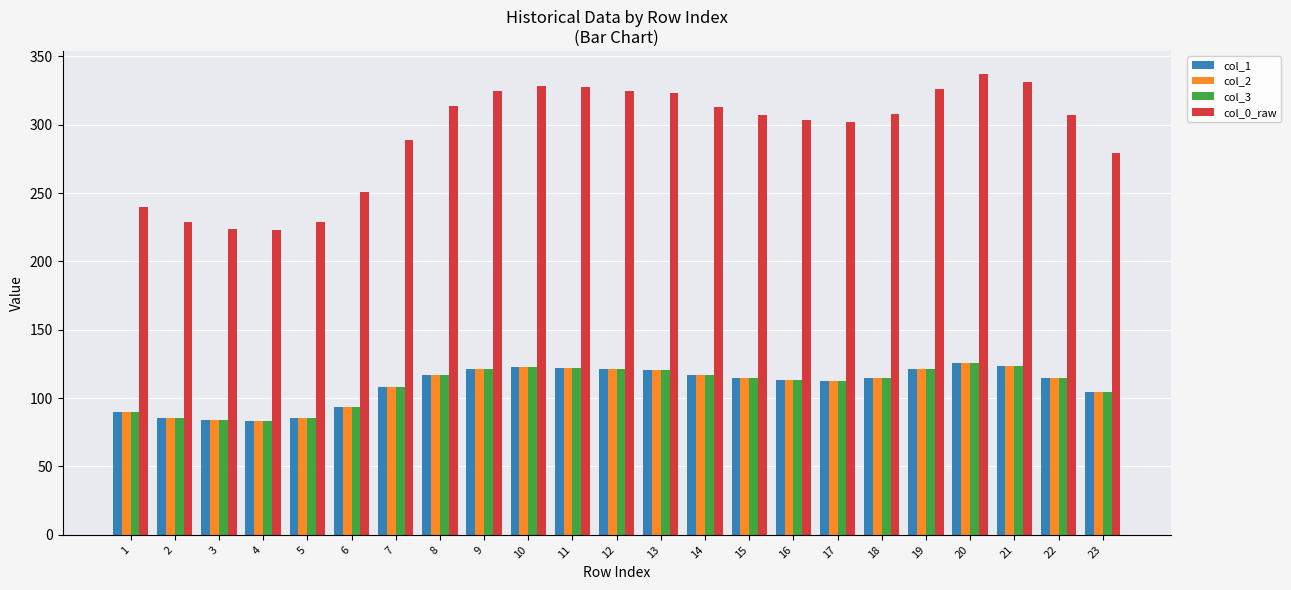

Which category has the highest value across all series?

20